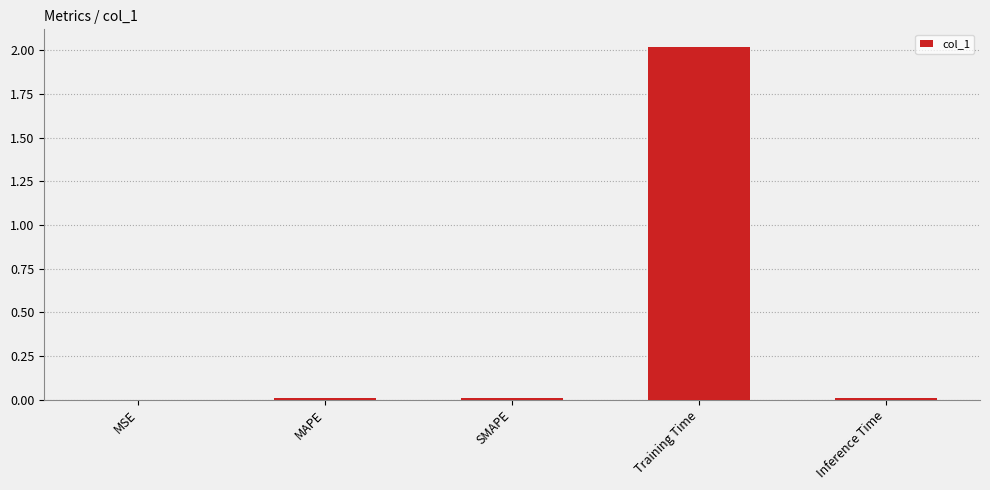

Is it true that the value at Inference Time is 0.0?

True